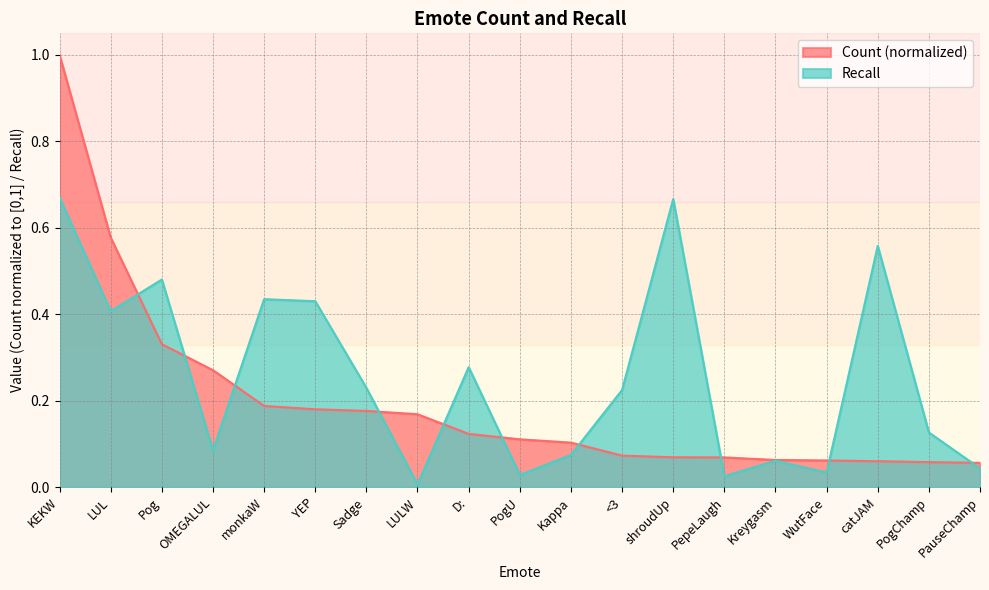

After their last crossing, which series has the higher values: Count or Recall?

Count